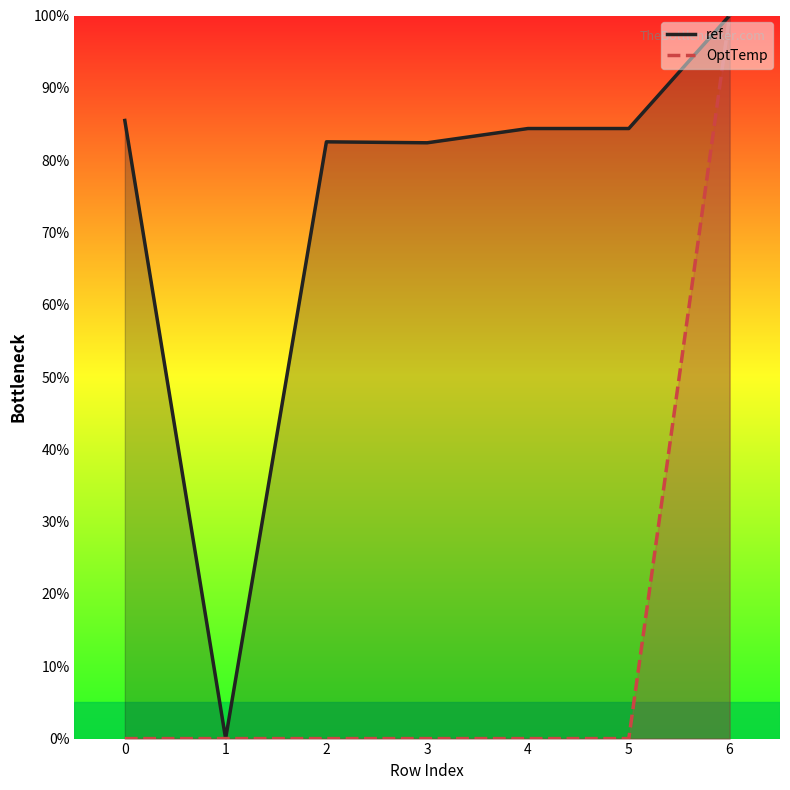

Rank the series by their average value, from lowest to highest.

OptTemp, ref